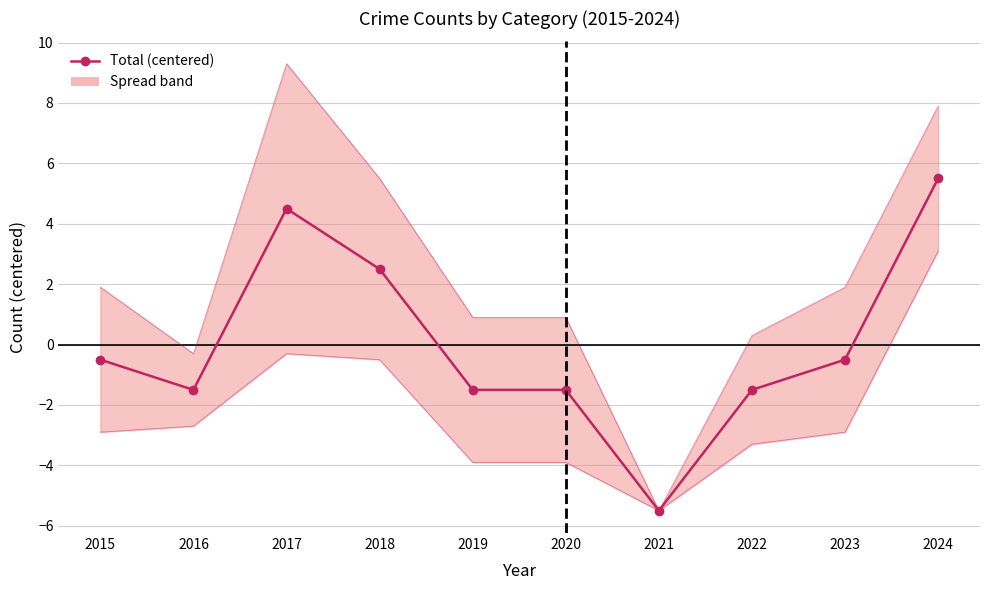

How many points are lower than both their immediate neighbors (excluding endpoints)?

2